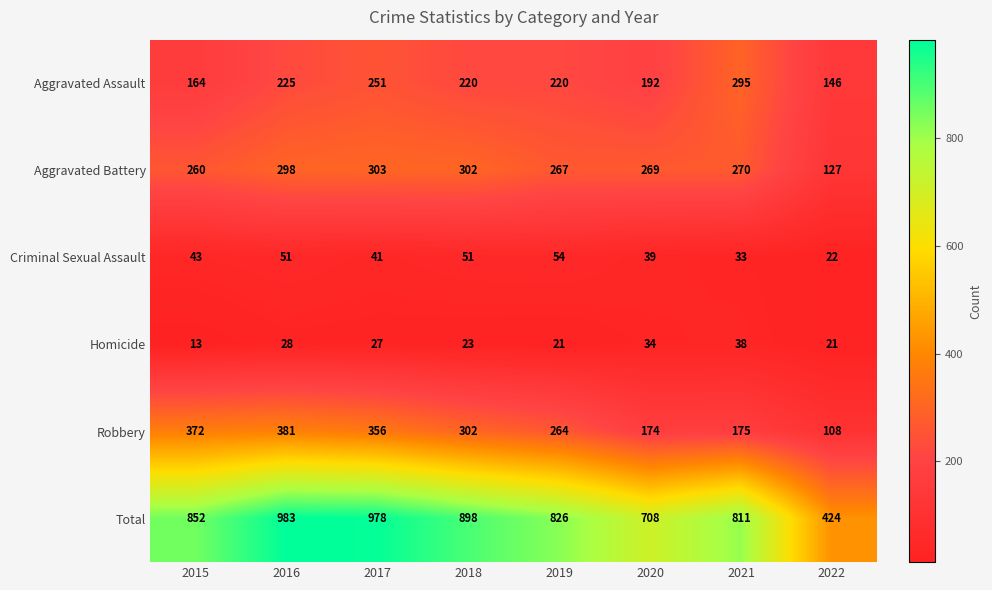

What is the difference between the Robbery values at 2016 and 2020?

207